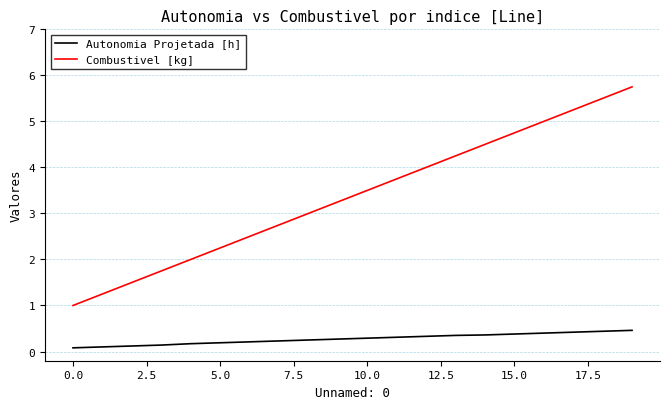

What is the minimum value for Combustivel [kg]?

1.0